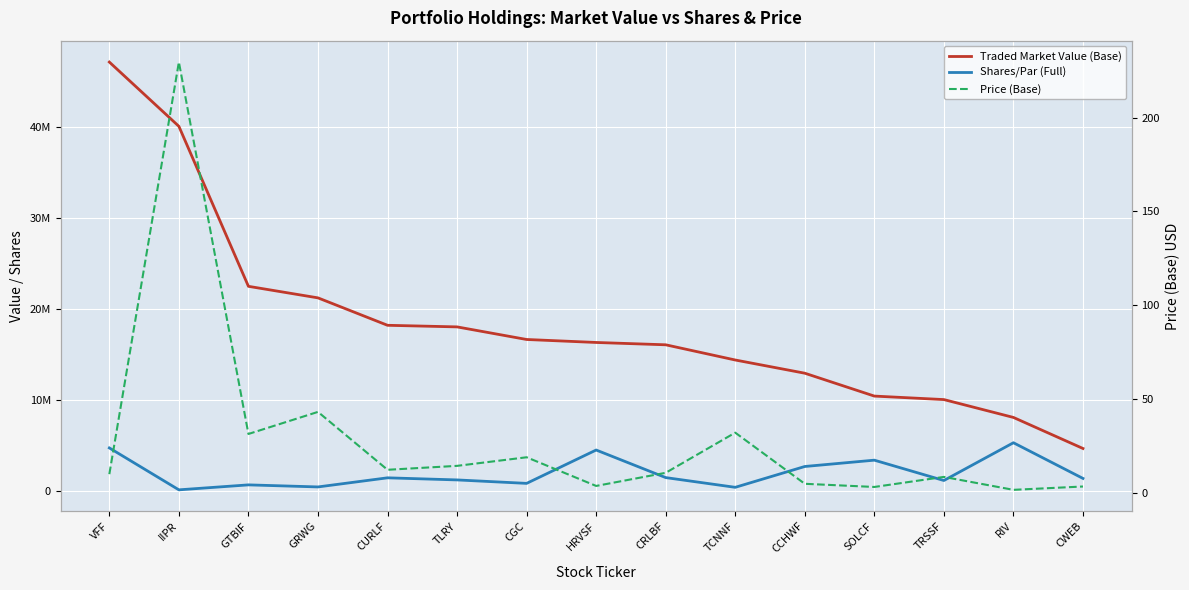

Read the Price (Base) value at TCNNF.

32.0